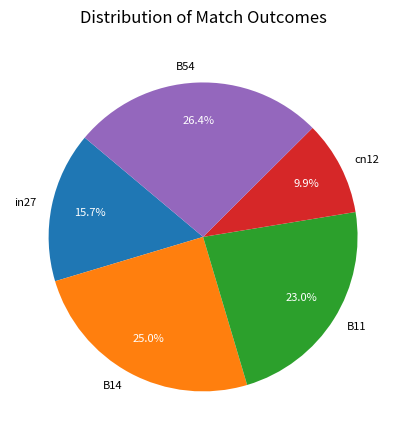

The B11 slice represents 23% of the pie. True or false?

True